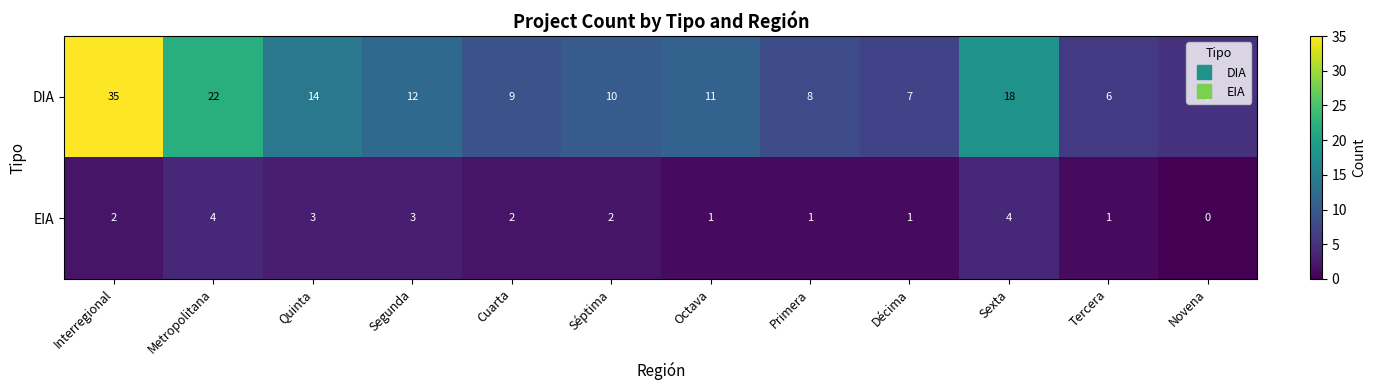

How many data points does each series have?

12